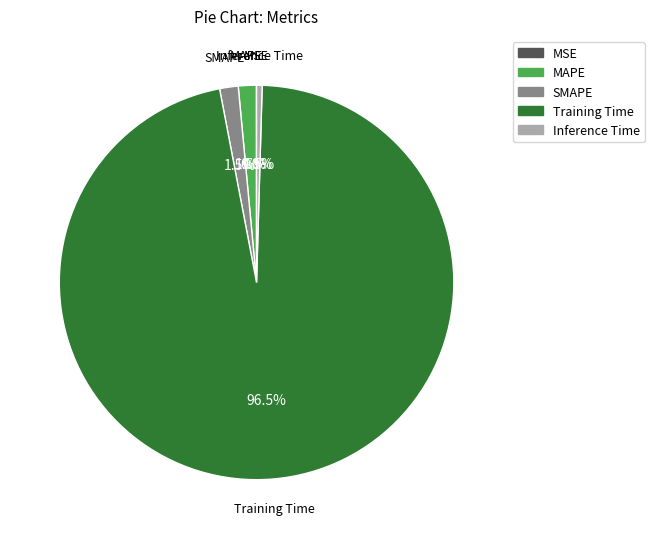

Between Inference Time and Training Time, which is larger?

Training Time